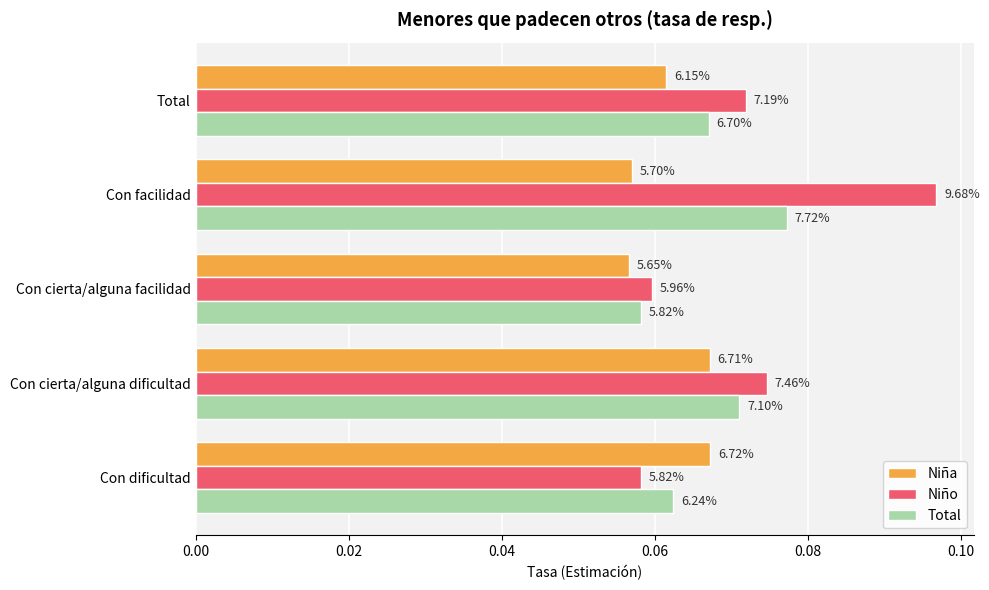

What is the value of the Total bar at the 2nd from the left?

0.1